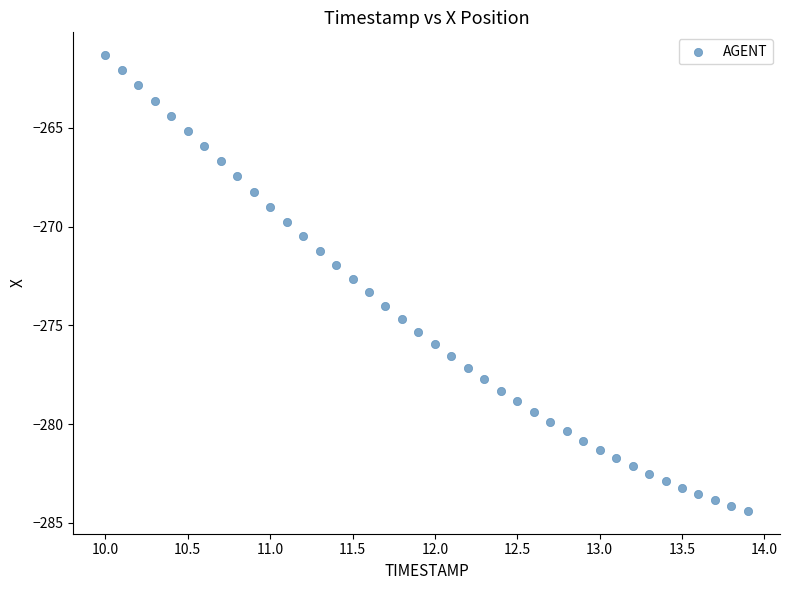

What is the range of Y values (max minus min)?

23.1